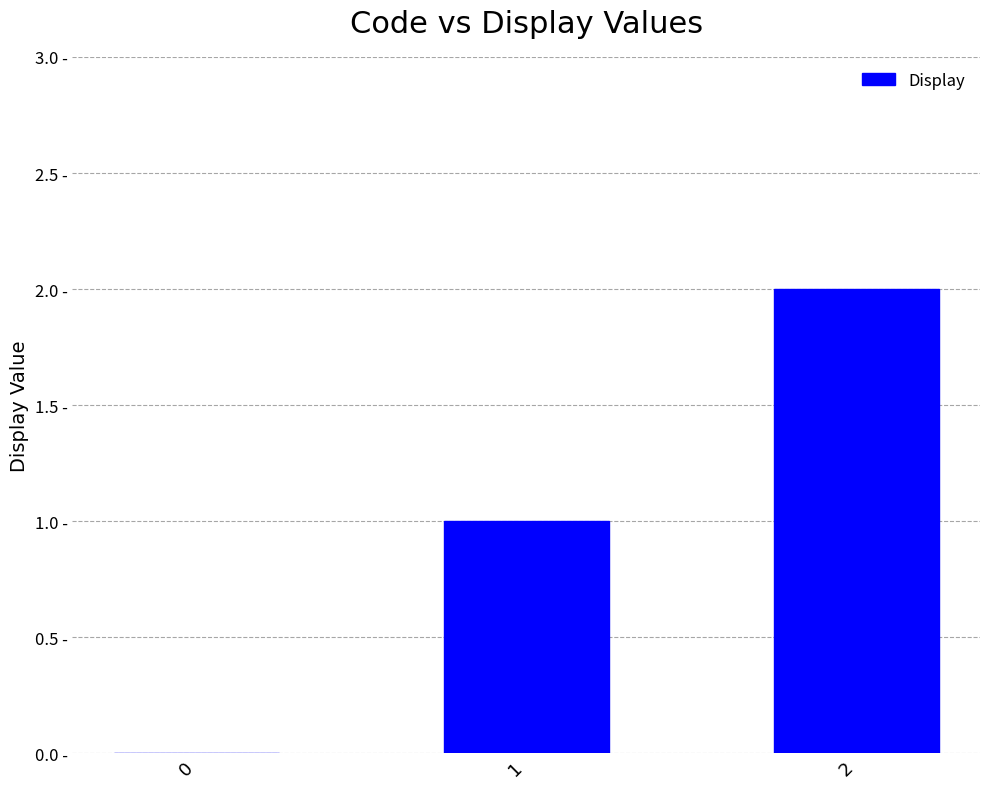

Does the chart contain stacked bars?

No